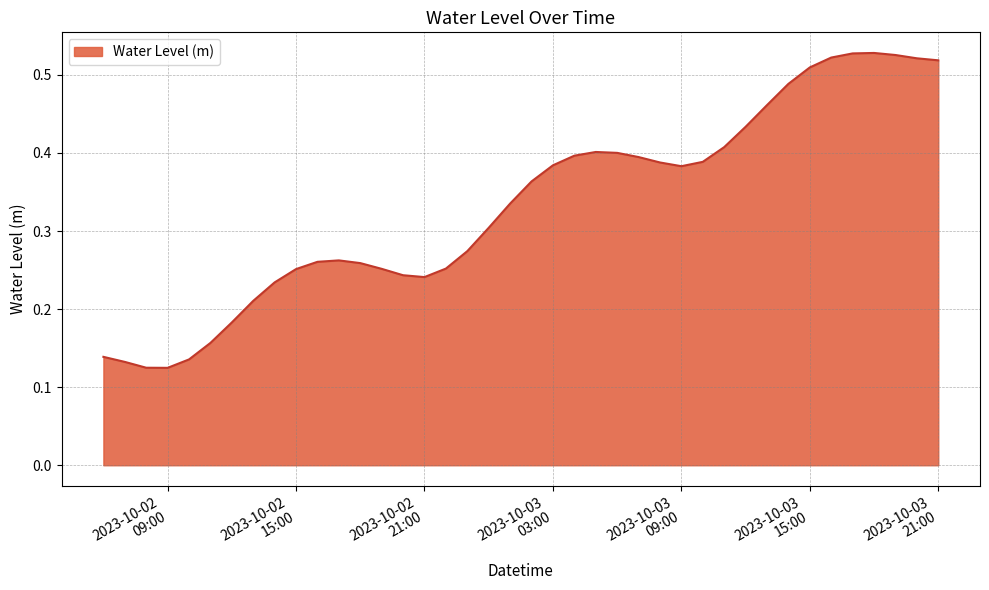

True or false: the data has more than 2 interior local peaks.

True